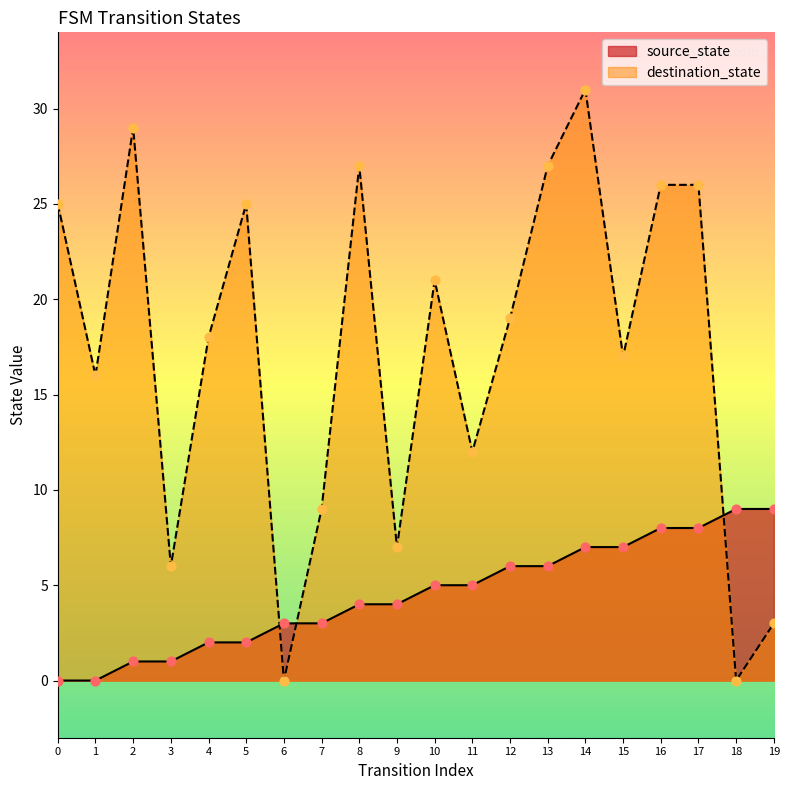

Which series contains the highest Y value?

destination_state